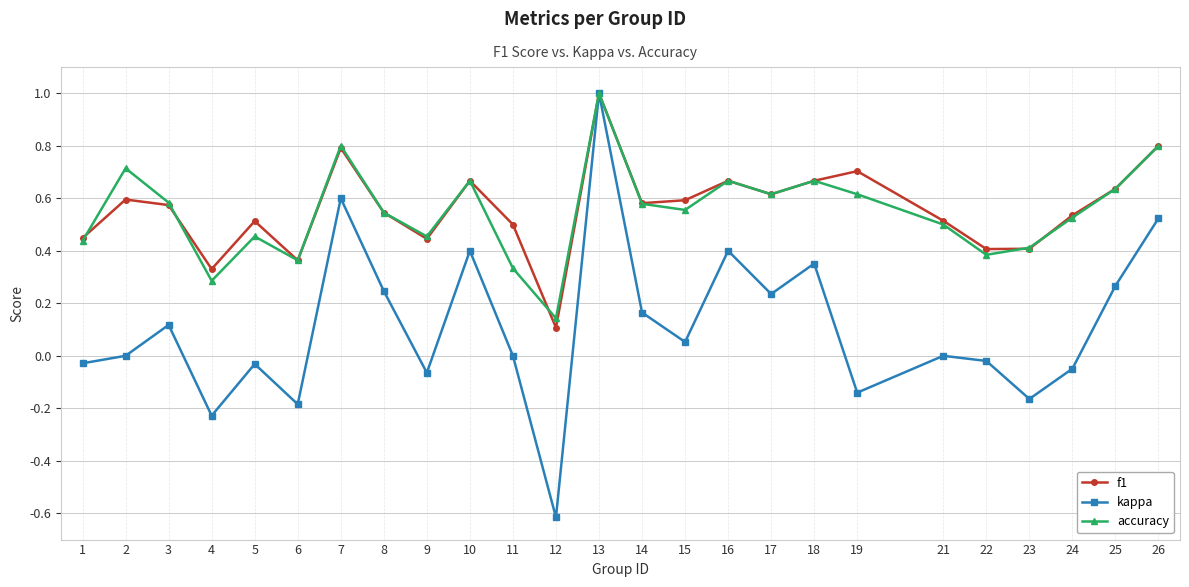

Is the value of accuracy at 5 greater than the value of kappa at 8?

Yes